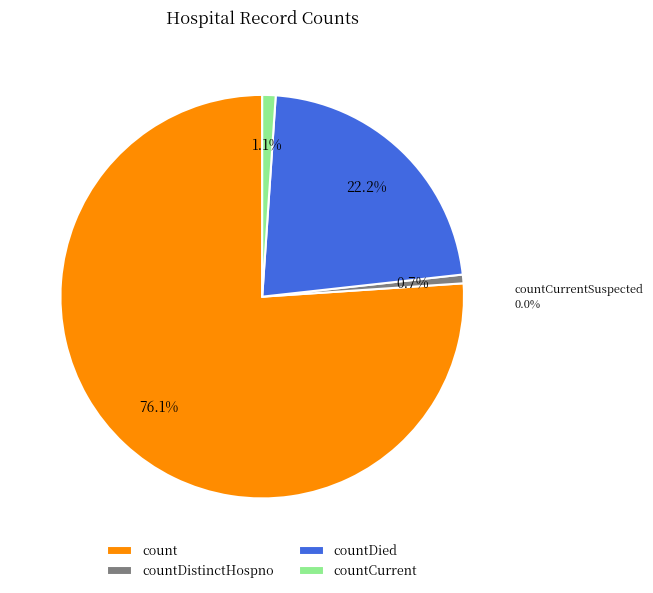

To the nearest percent, what is the average slice percentage?

25%